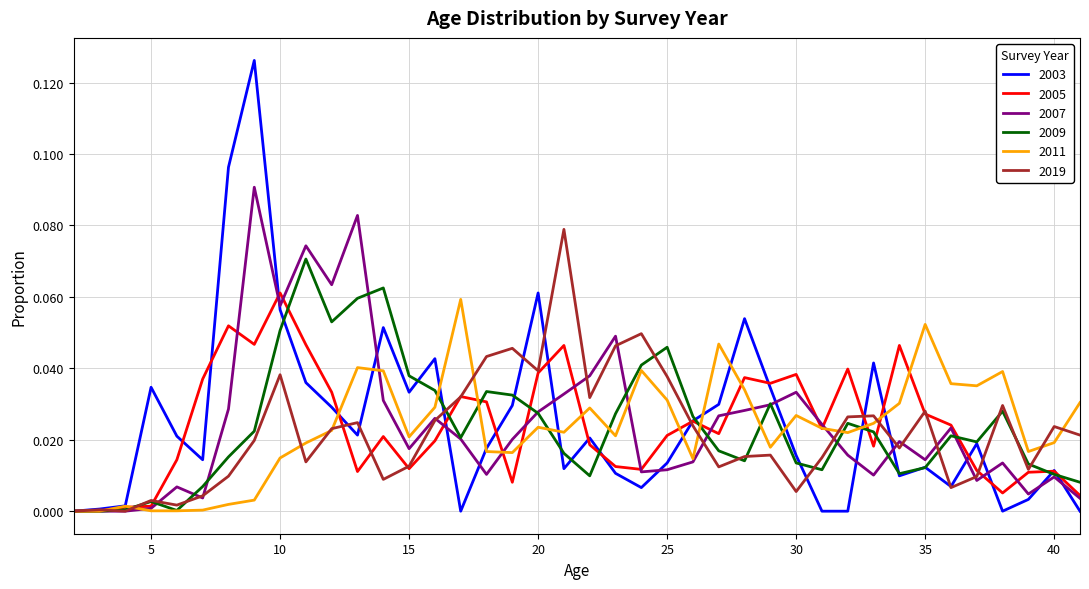

Which series has the largest range (max minus min)?

2003